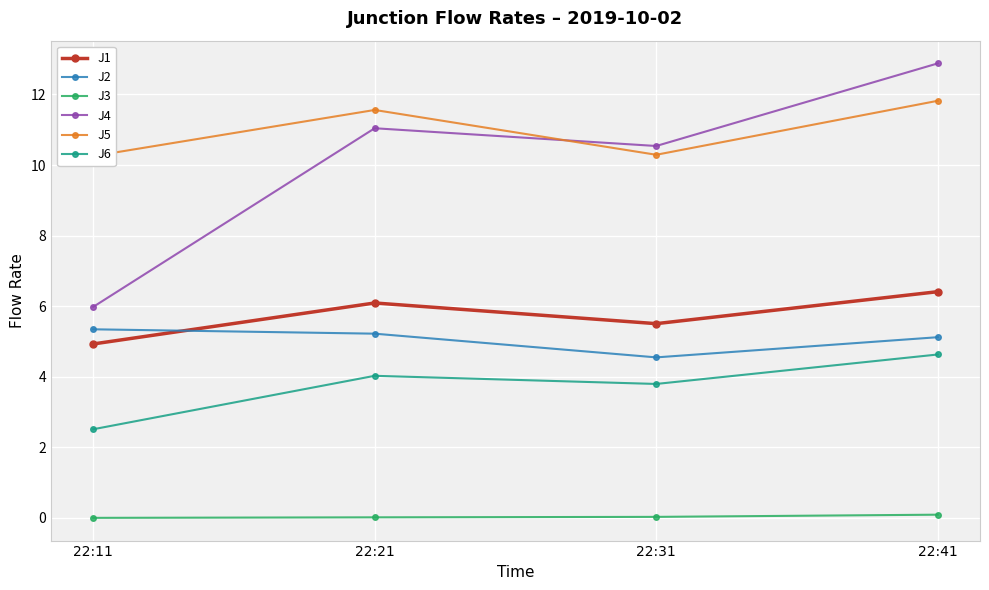

Which series has the widest spread of values?

J4